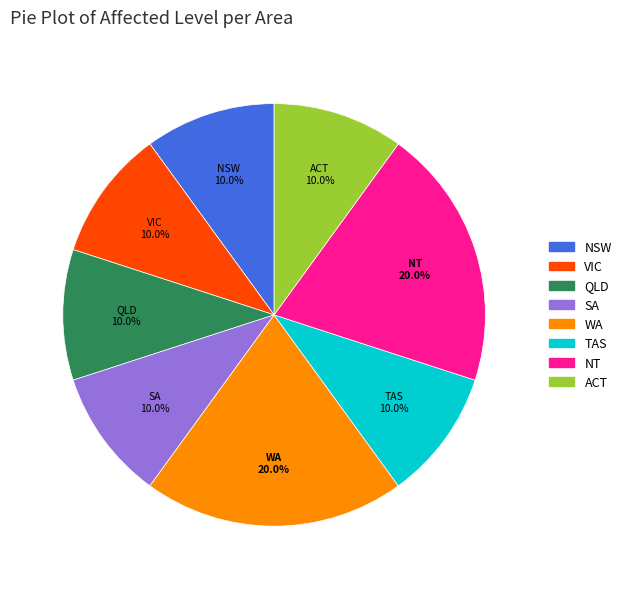

To the nearest percent, what is the average slice percentage?

12%